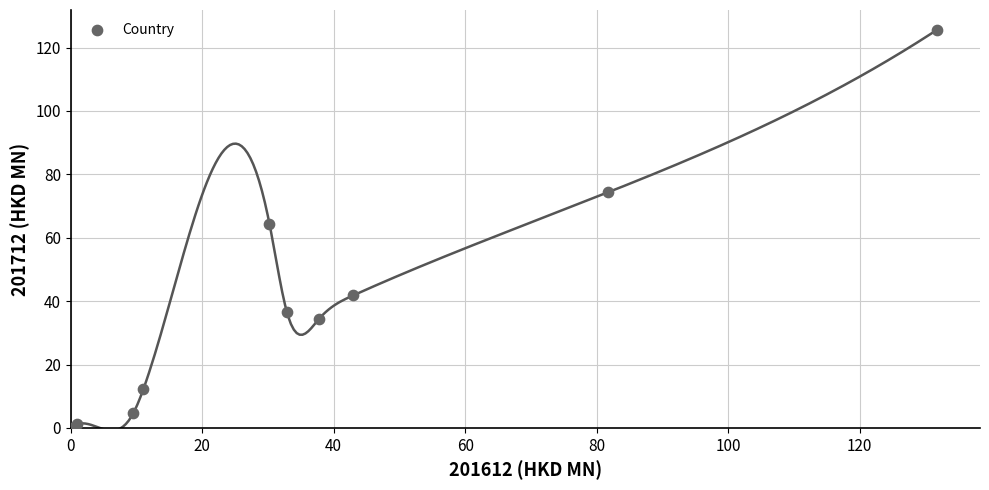

What Y value in the scatter plot is closest to 62?

64.4